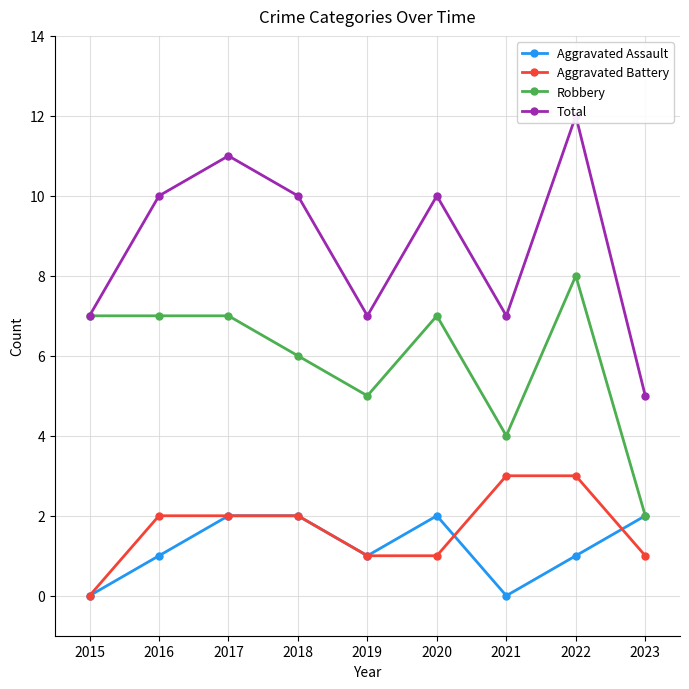

Count the Robbery values in the range 5 to 7.

6